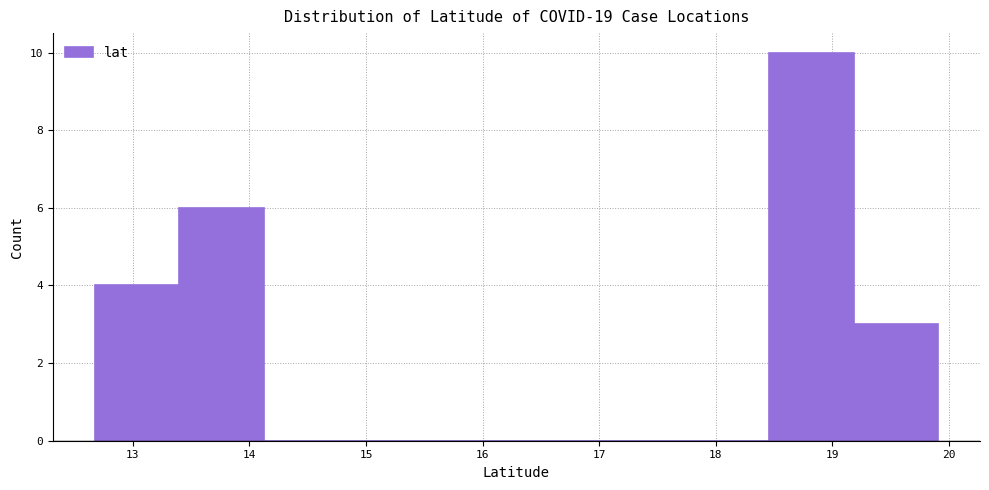

What is the height of the bar covering 18.5 to 19.2 on the x-axis? Neither the bar edges nor the heights are printed on the chart, so give them approximately, as read against the axes.

10